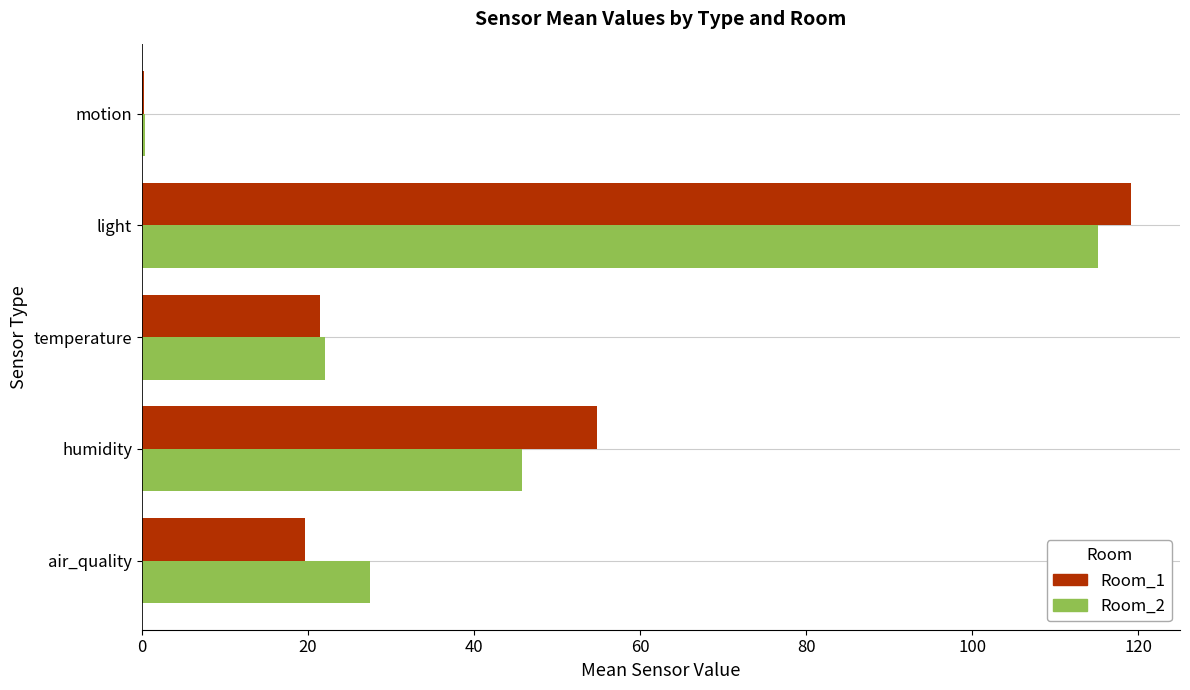

Which label corresponds to the largest value in the chart?

light